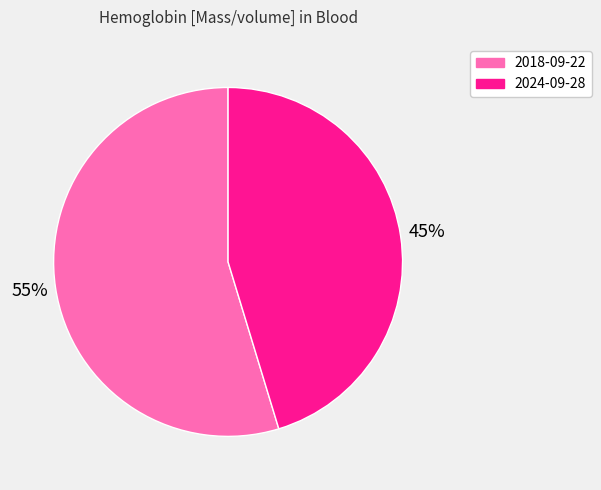

Does any single category account for the majority?

Yes